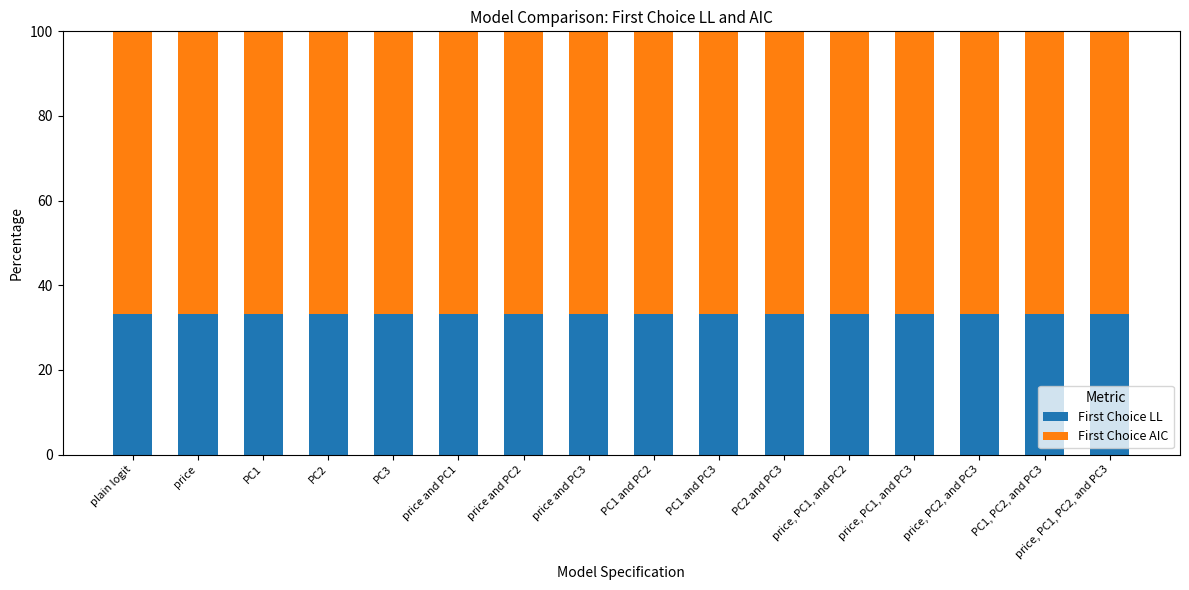

What are all the series names shown in the legend?

First Choice LL, First Choice AIC